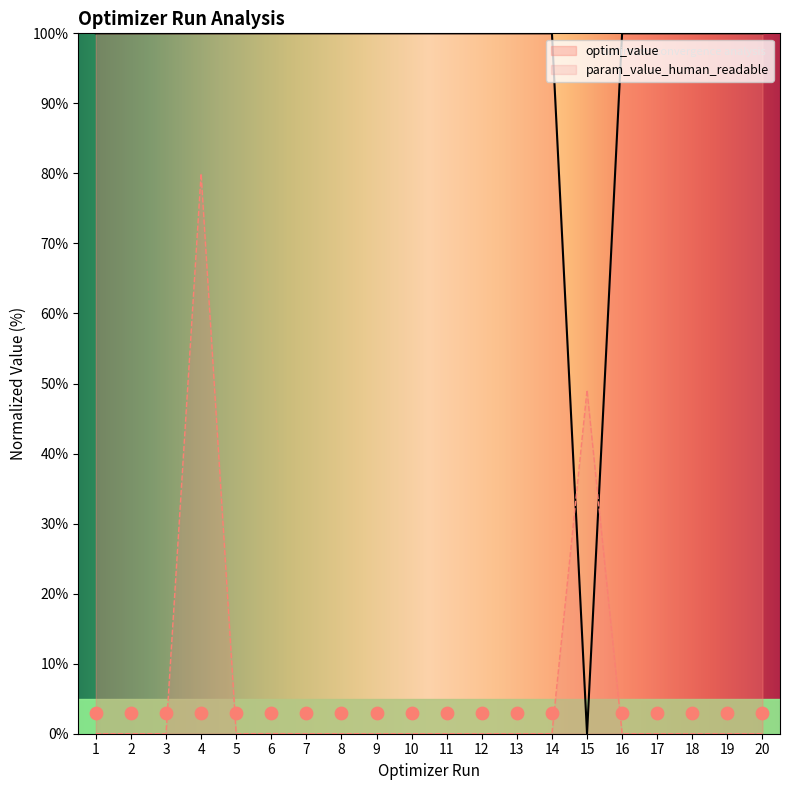

At which category is the sum across all series the highest?

4